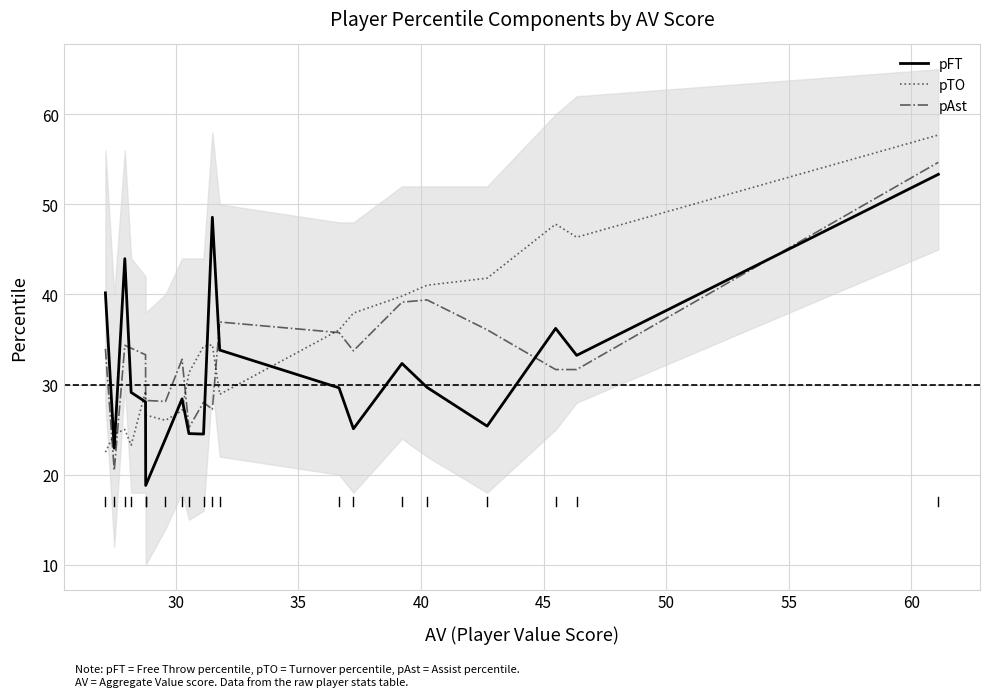

What is the maximum value for pAst?

54.7